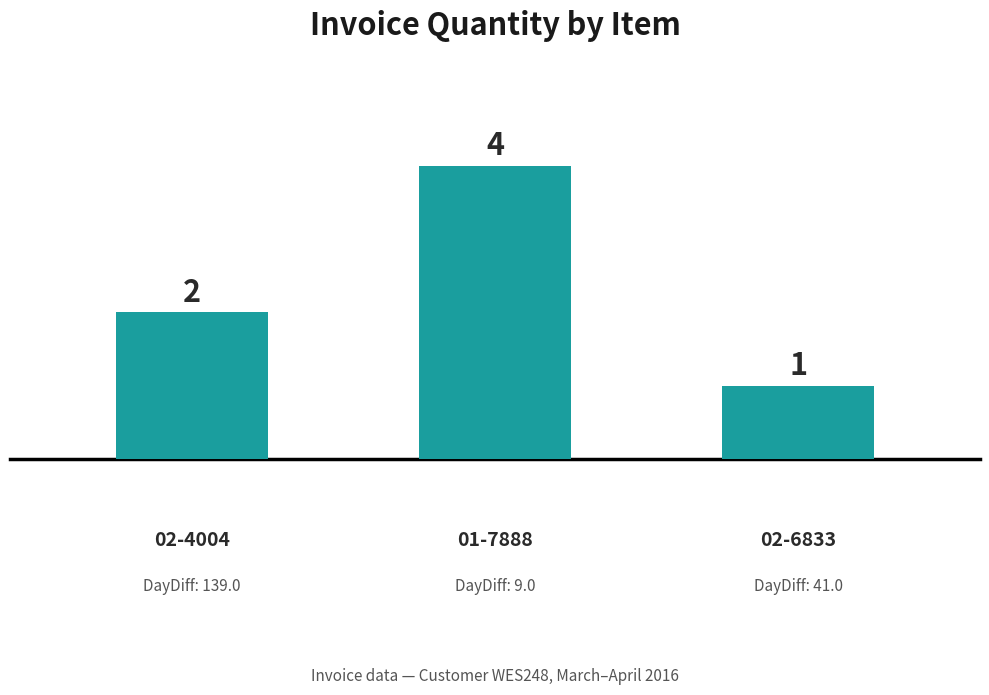

What is the average value?

2